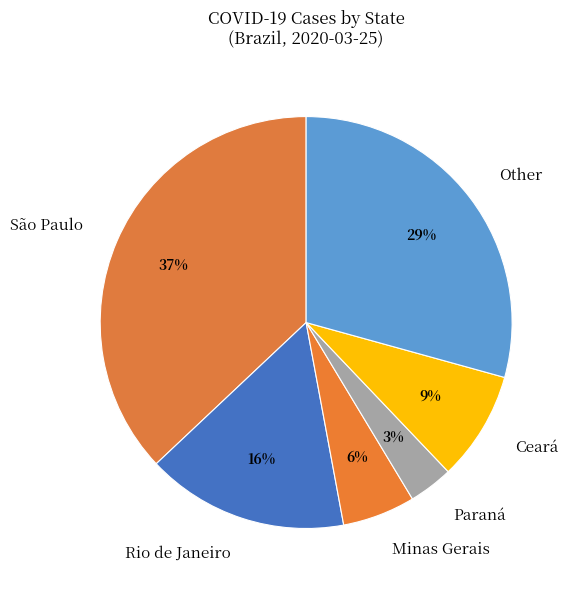

True or false: São Paulo accounts for 8% of the total.

False